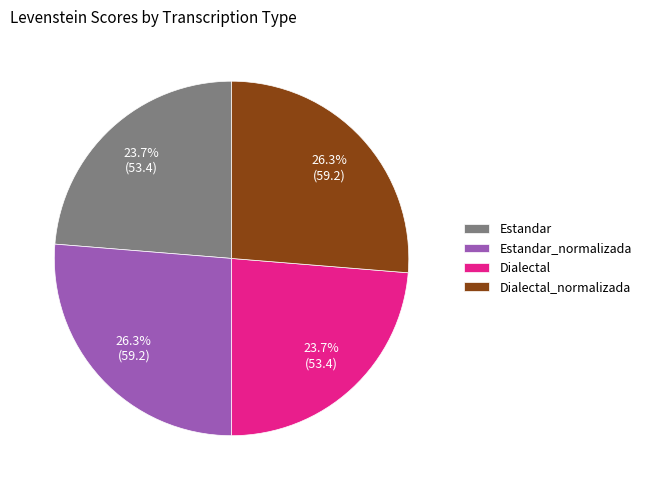

What percentage do Dialectal and Estandar together represent?

47.4%